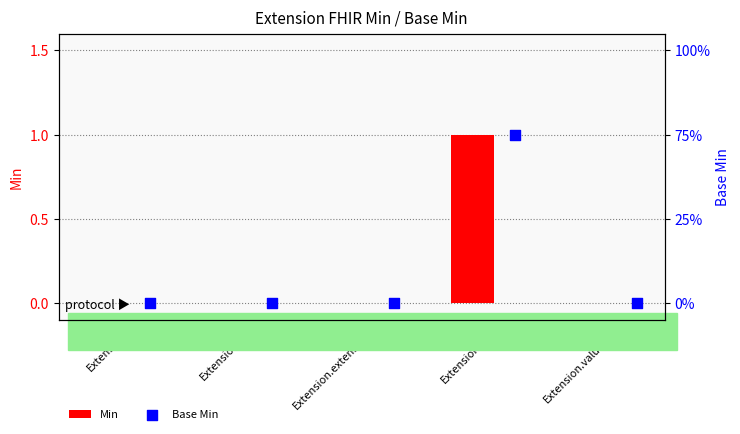

At how many categories does at least one series exceed 0?

1